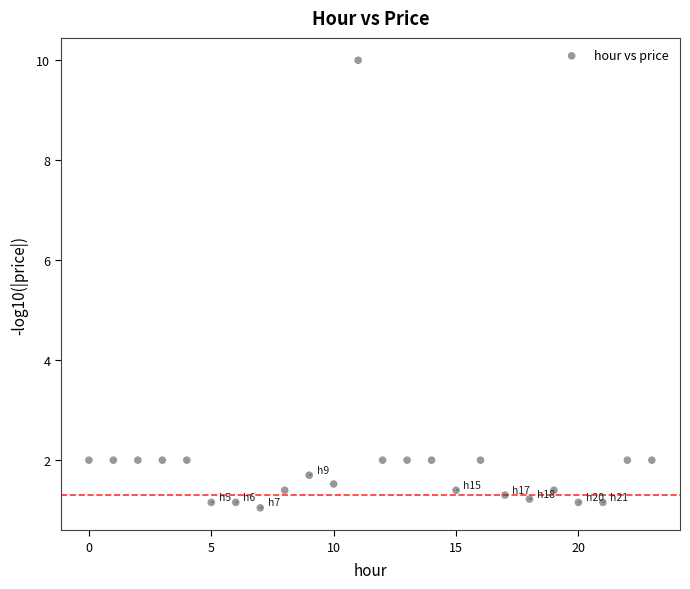

What is the range of Y values (max minus min)?

9.0